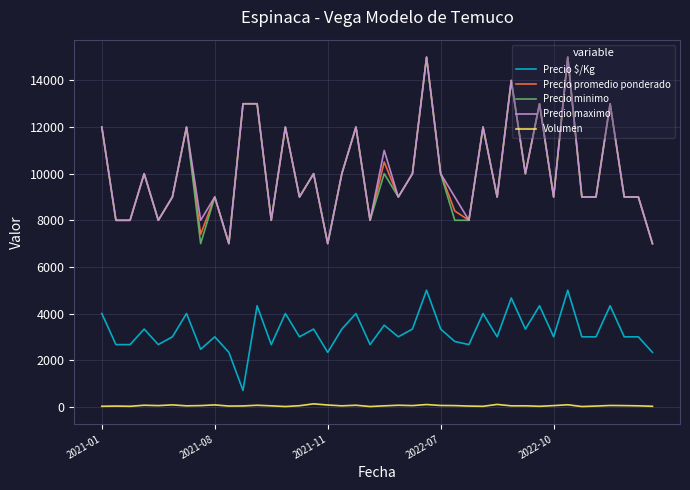

What are all the series names shown in the legend?

Precio $/Kg, Precio promedio ponderado, Precio minimo, Precio maximo, Volumen